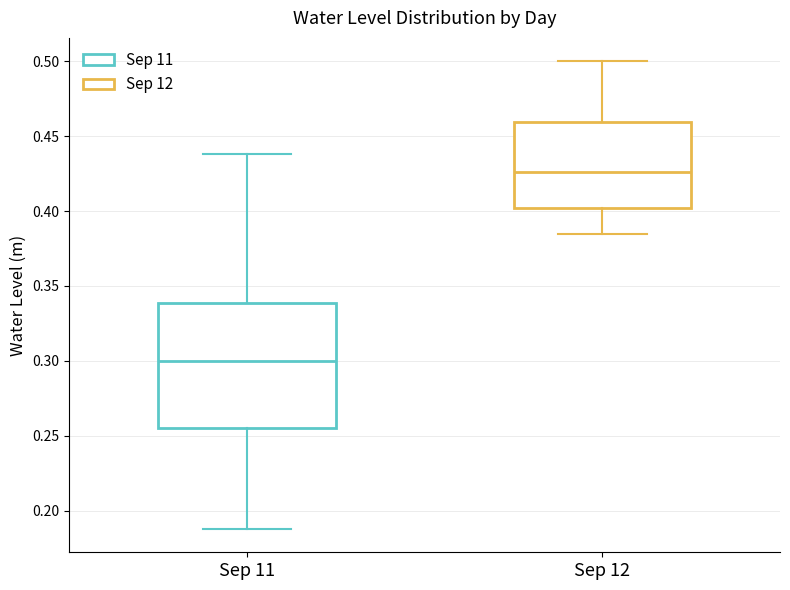

Reading left to right, transcribe this box plot: for each box, give where its median line is, the range the box spans, and where its two whiskers end, as read against the y-axis. The values are not printed on the chart, so give them approximately, as read against the axis.

Sep 11: median 0.300, box 0.255 to 0.340, whiskers 0.190 to 0.440
Sep 12: median 0.425, box 0.400 to 0.460, whiskers 0.385 to 0.500